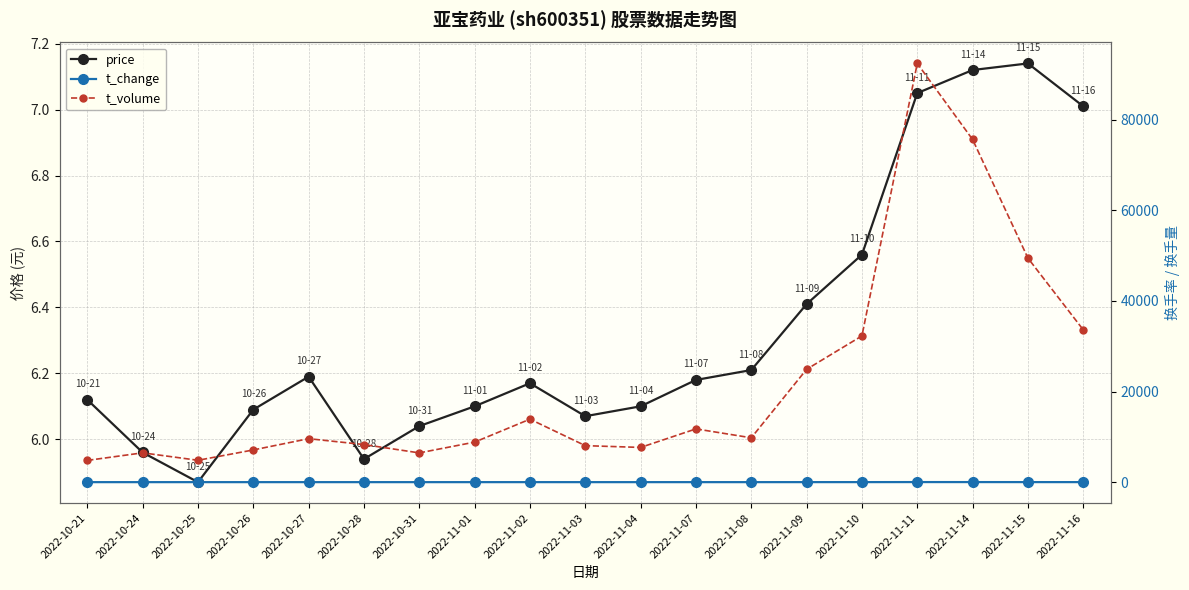

How many interior local valleys does the t_change series have?

4